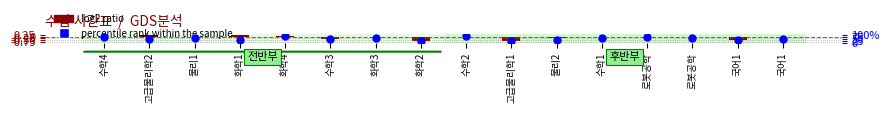

Which series has the widest spread of Y values?

percentile rank within the sample